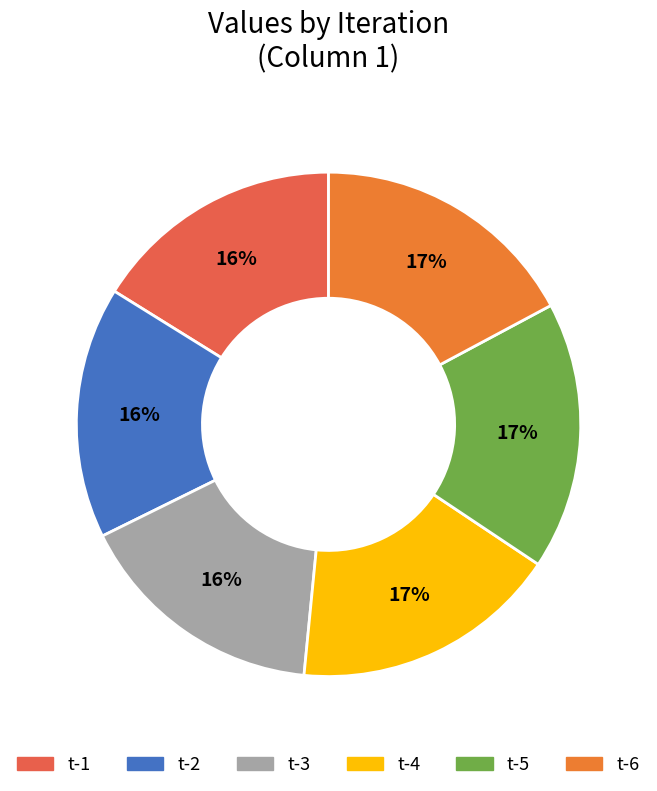

What portion of the pie excludes t-5?

82.8%